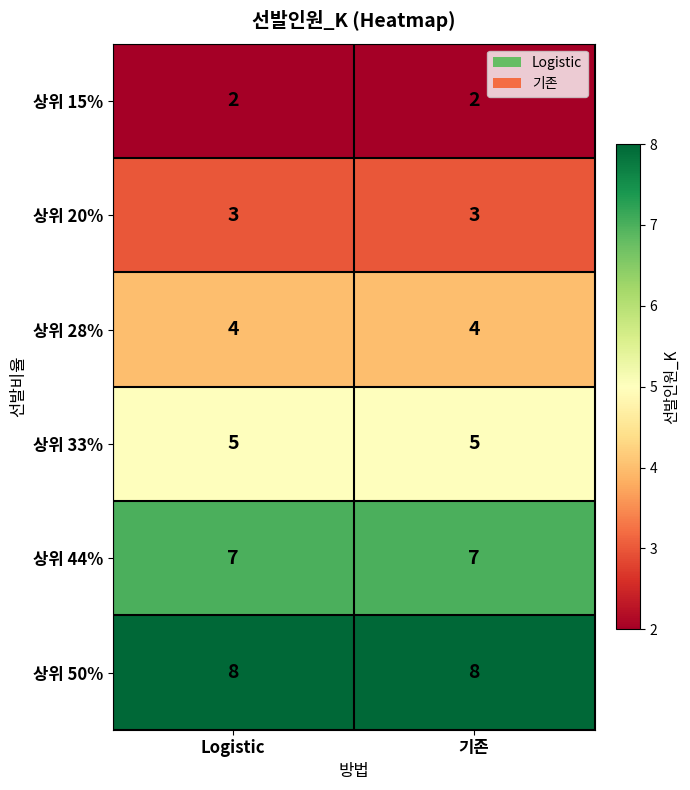

What is the spread (max minus min) of values at Logistic?

6